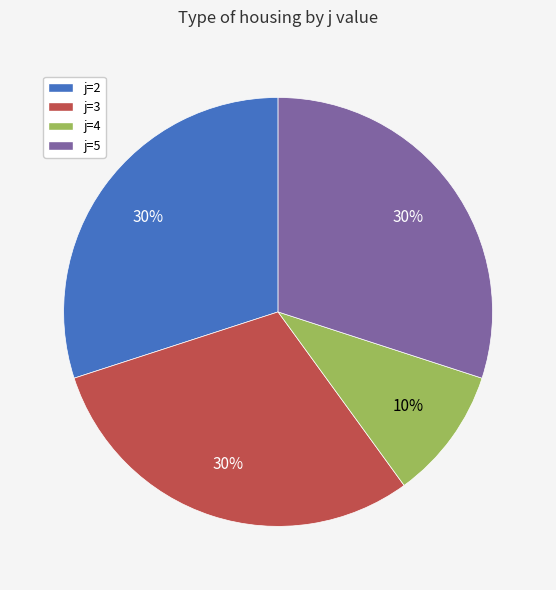

To the nearest percent, what is the difference between the largest and smallest slice percentages?

20%